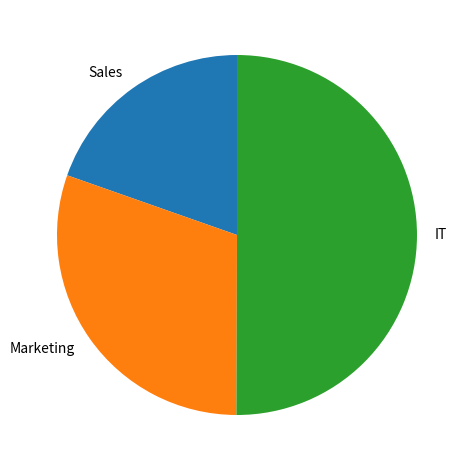

Combined, do Marketing and IT account for over 50%?

Yes